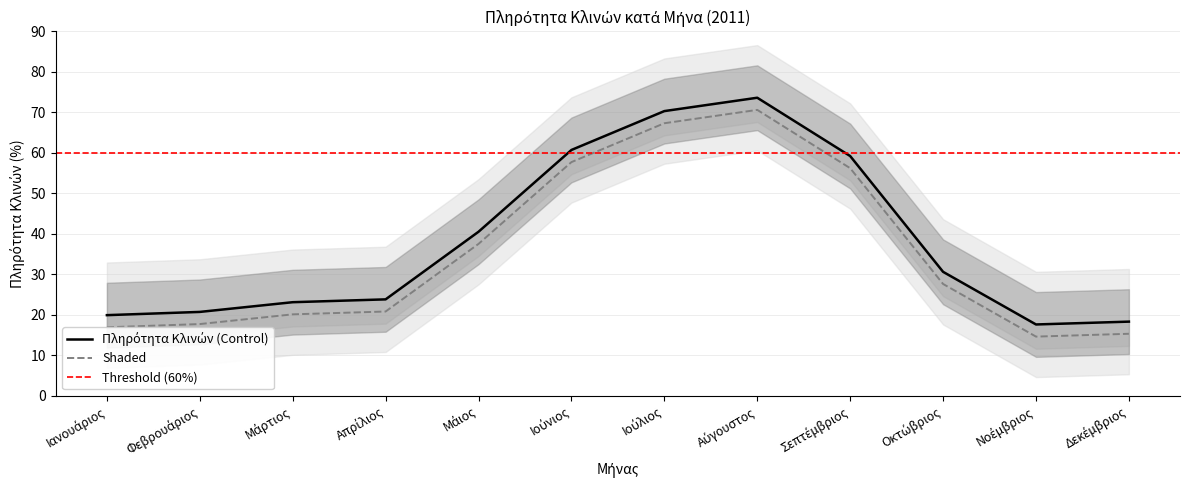

What is the smallest value displayed?

17.6